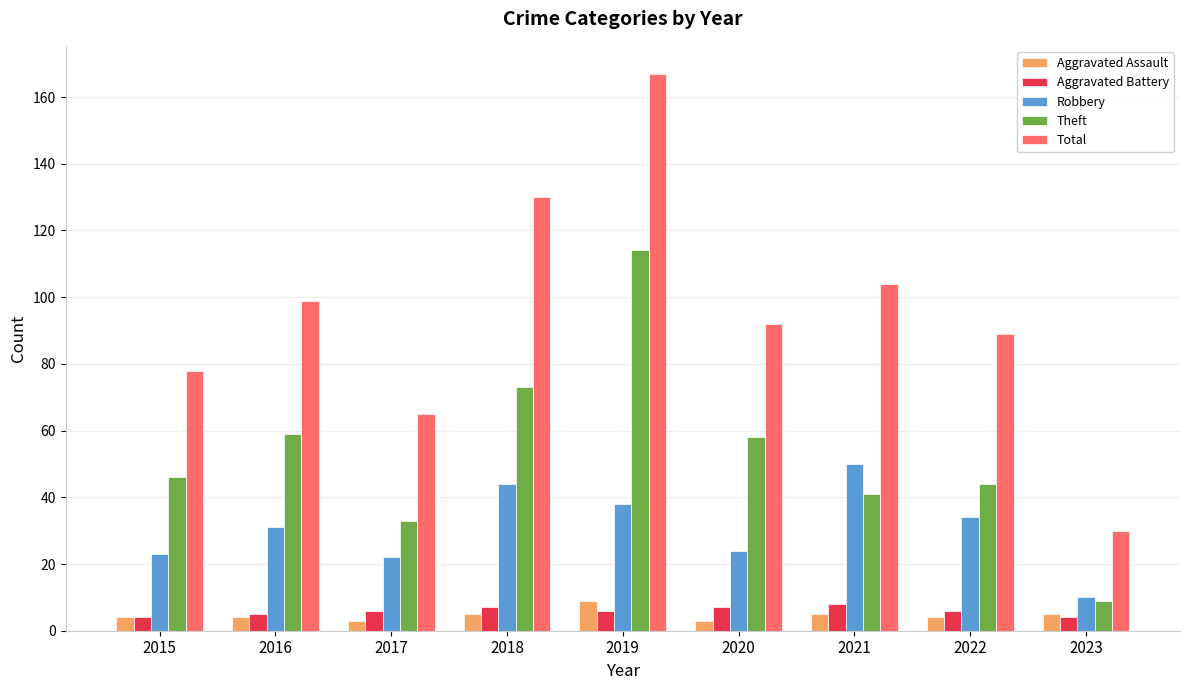

How many bars are there in each group?

5